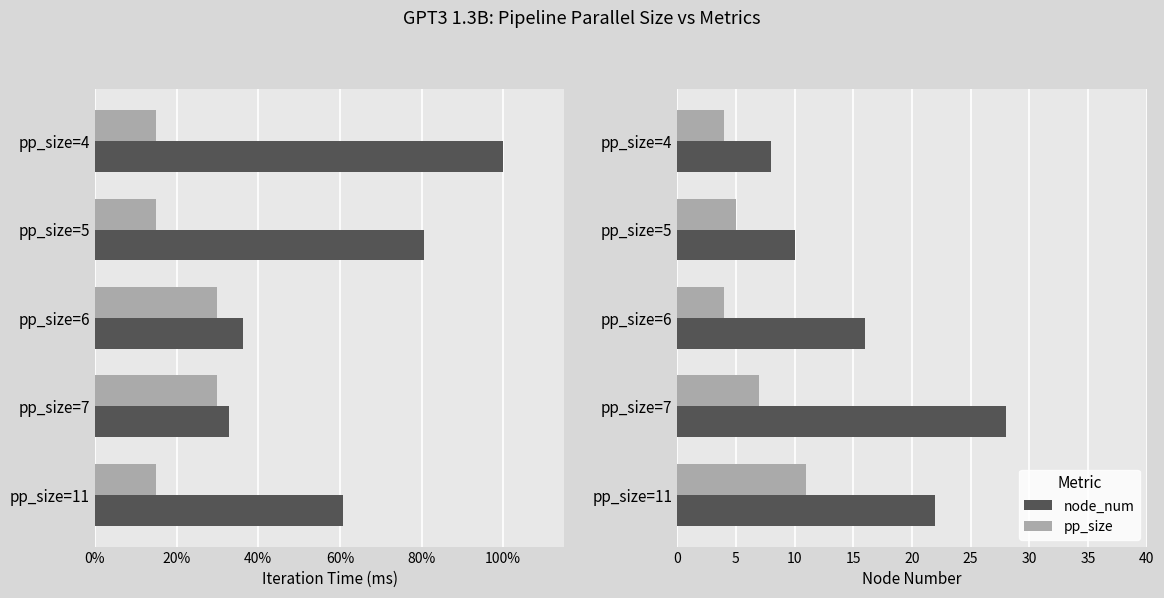

How many groups of bars are there?

5